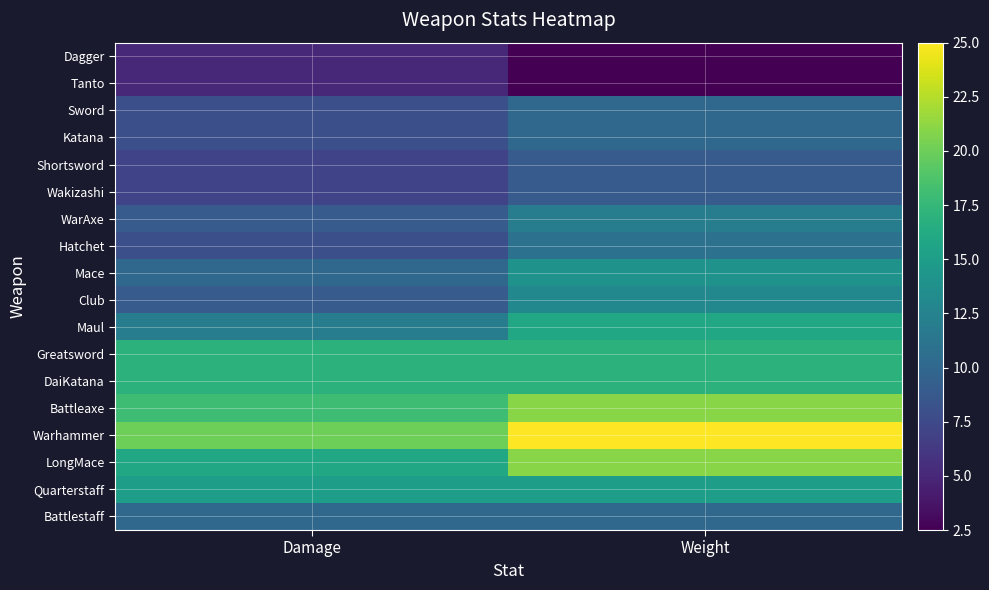

At which category does the chart reach its minimum across all series?

Weight